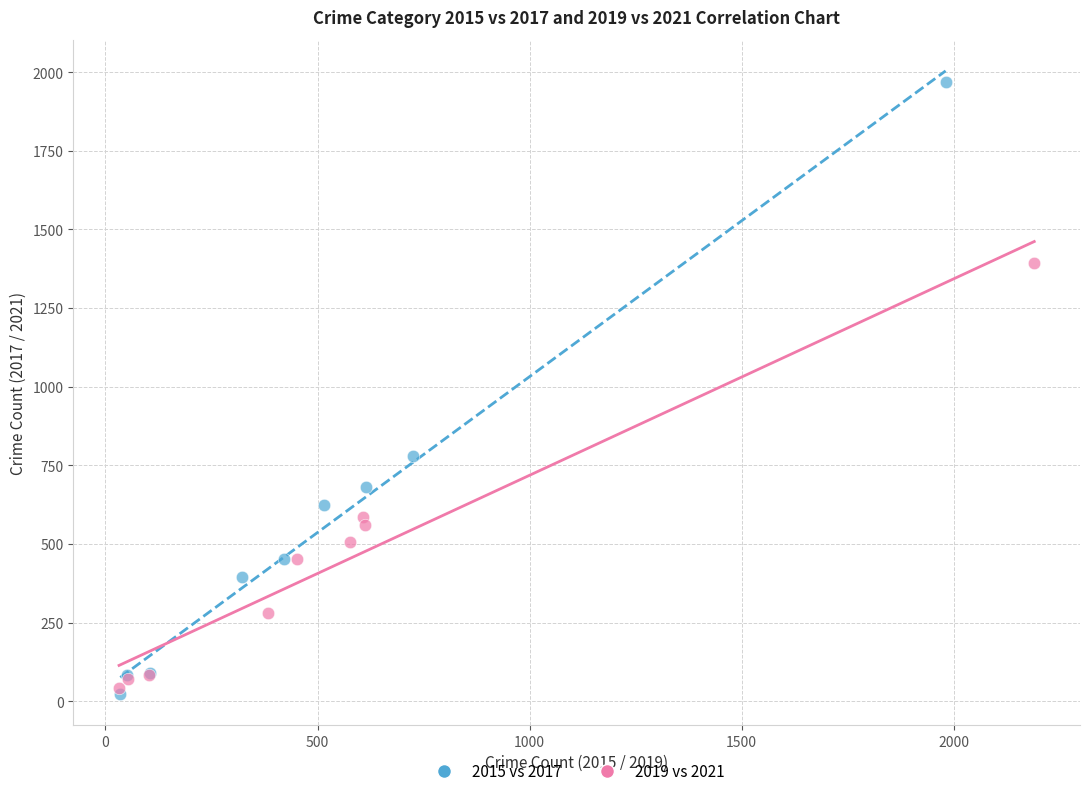

Which series has the widest spread of Y values?

2015 vs 2017